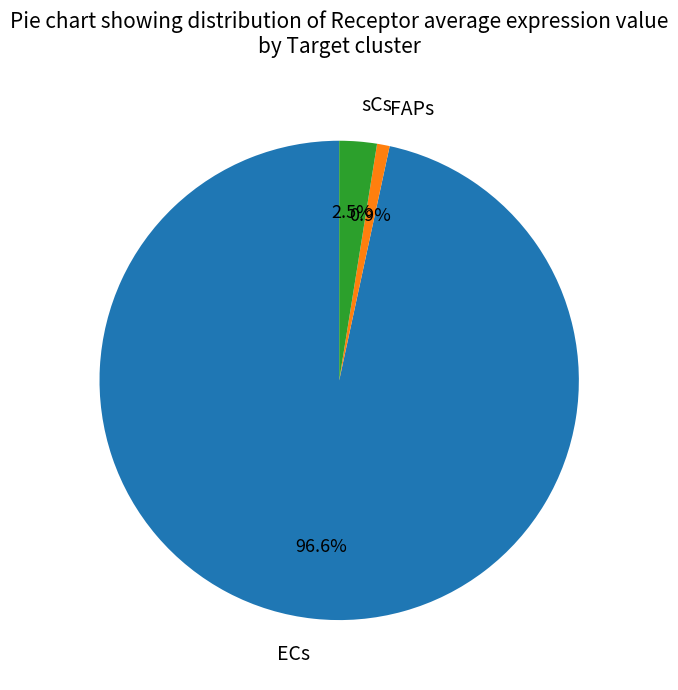

What is the smallest slice in the pie chart?

FAPs